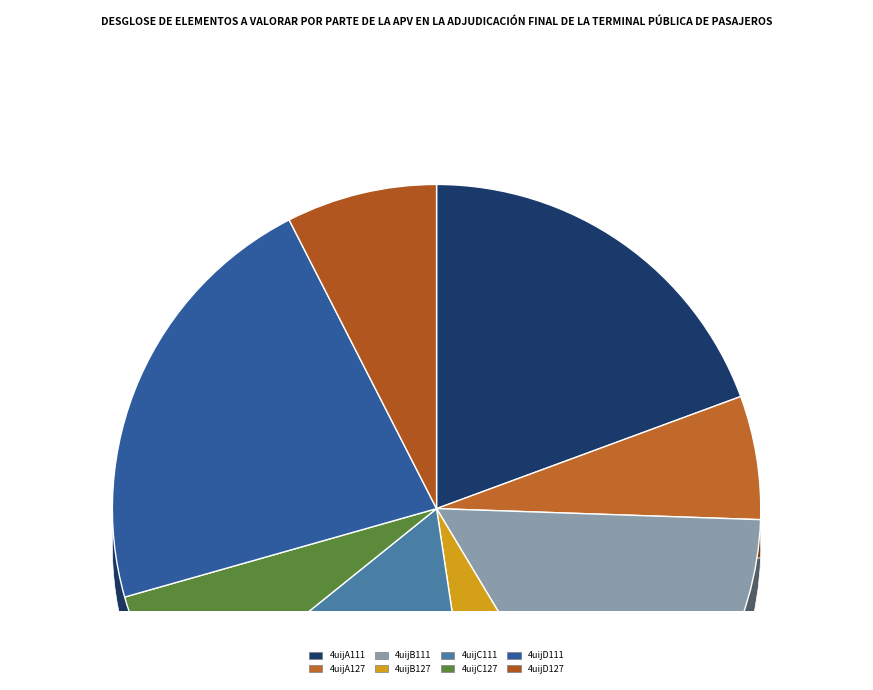

To the nearest percent, what portion does 4uijD127 represent?

8%